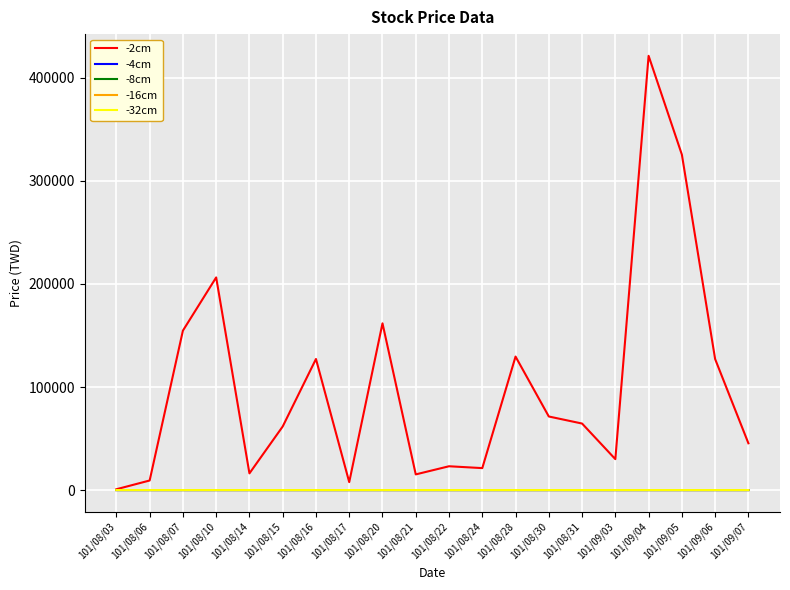

Is the value of -4cm at 101/08/15 greater than the value of -2cm at 101/08/21?

No